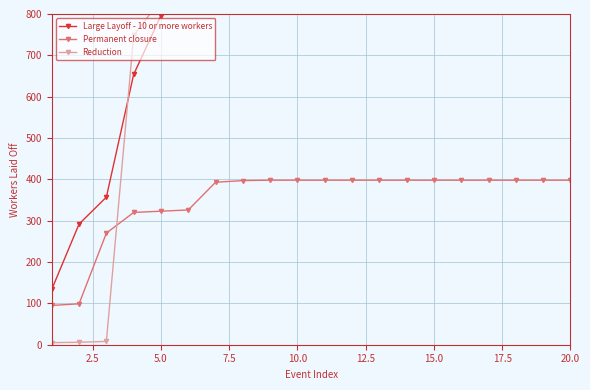

What is the maximum value for Permanent closure?

398